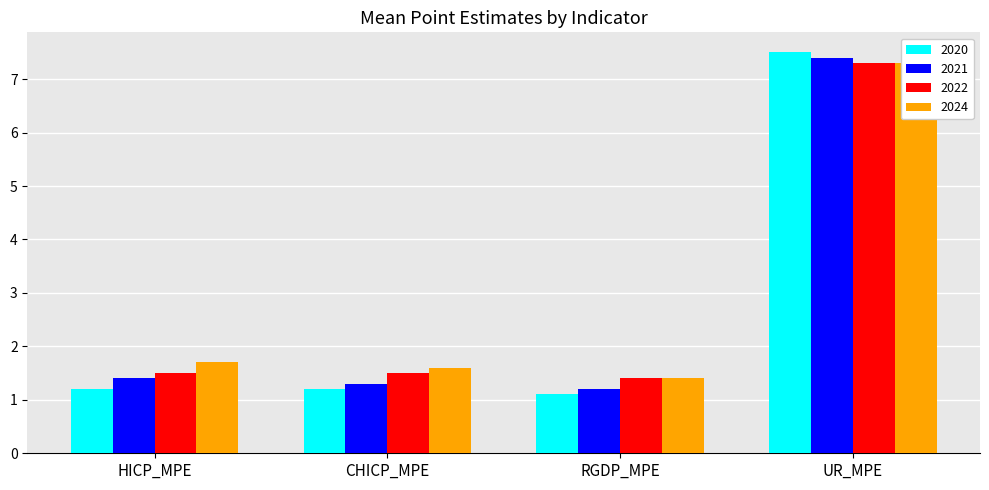

What is the sum of all 2020 values?

11.0